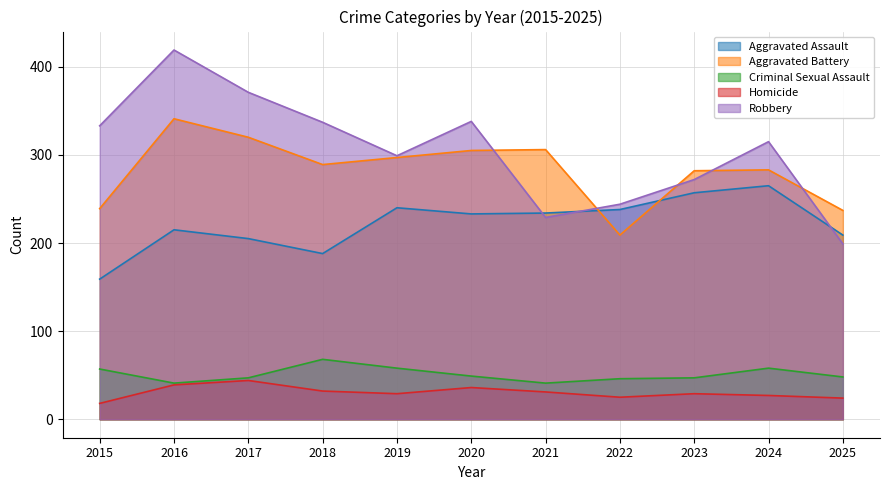

What is the maximum value shown in the chart?

419